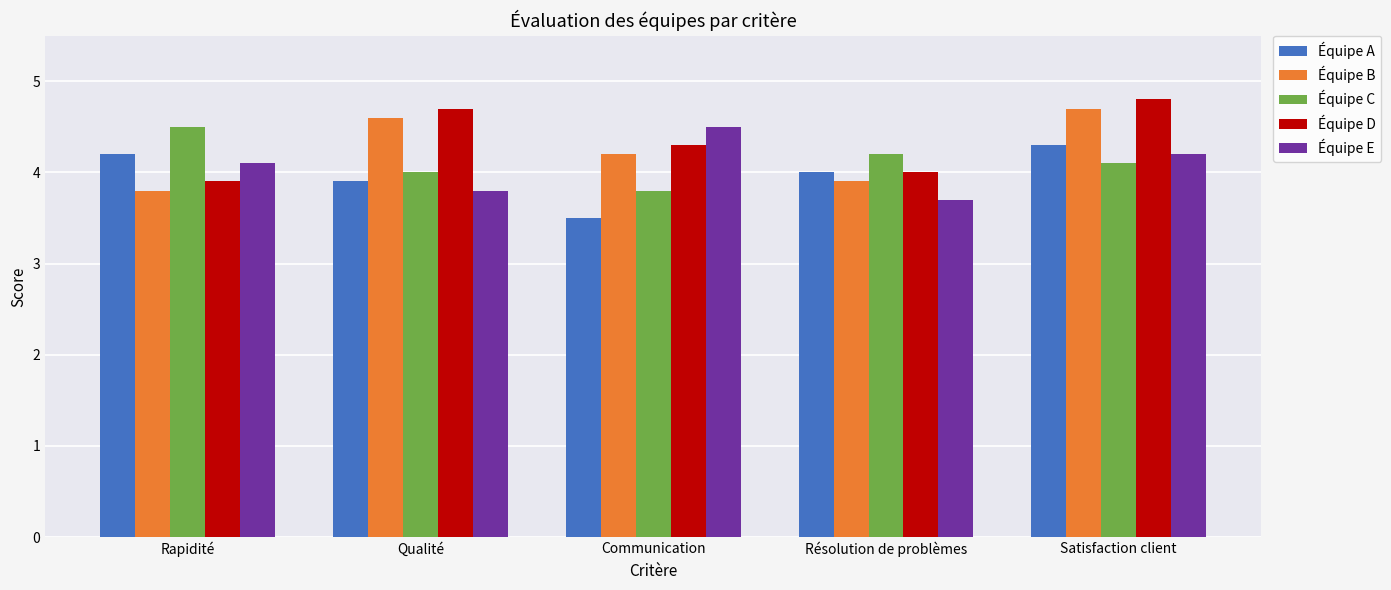

Count the Équipe D values in the range 4 to 5.

4